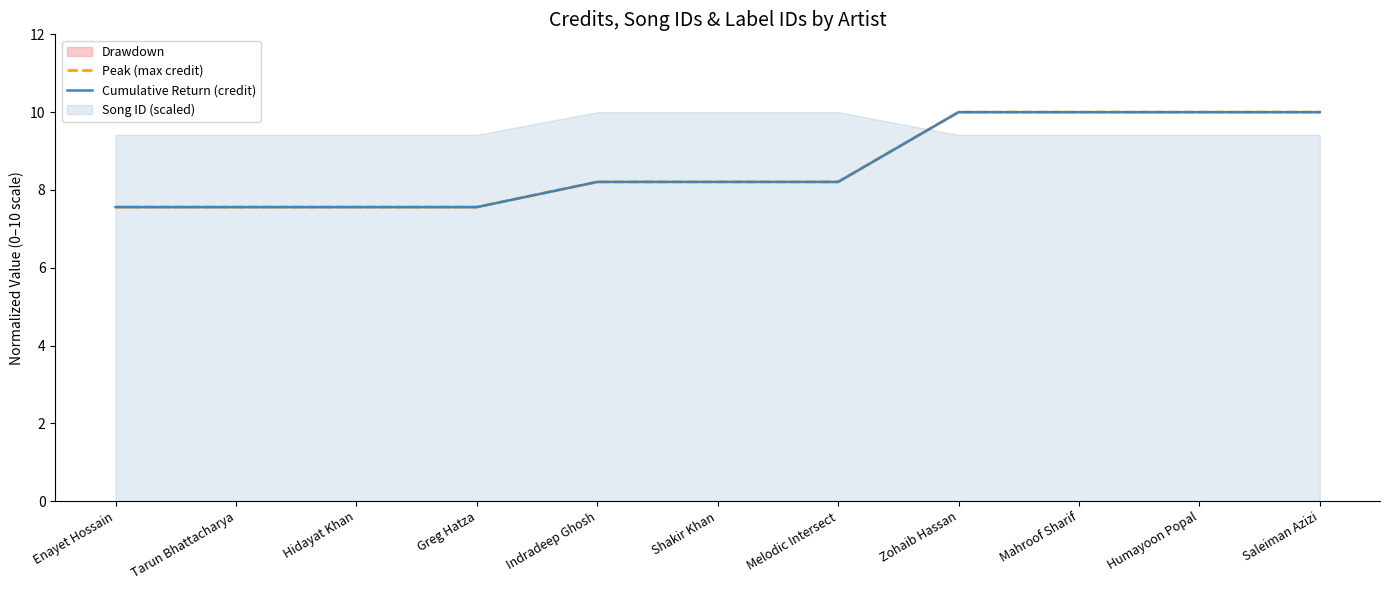

True or false: Cumulative Return (credit) has more than 0 interior local peaks.

False